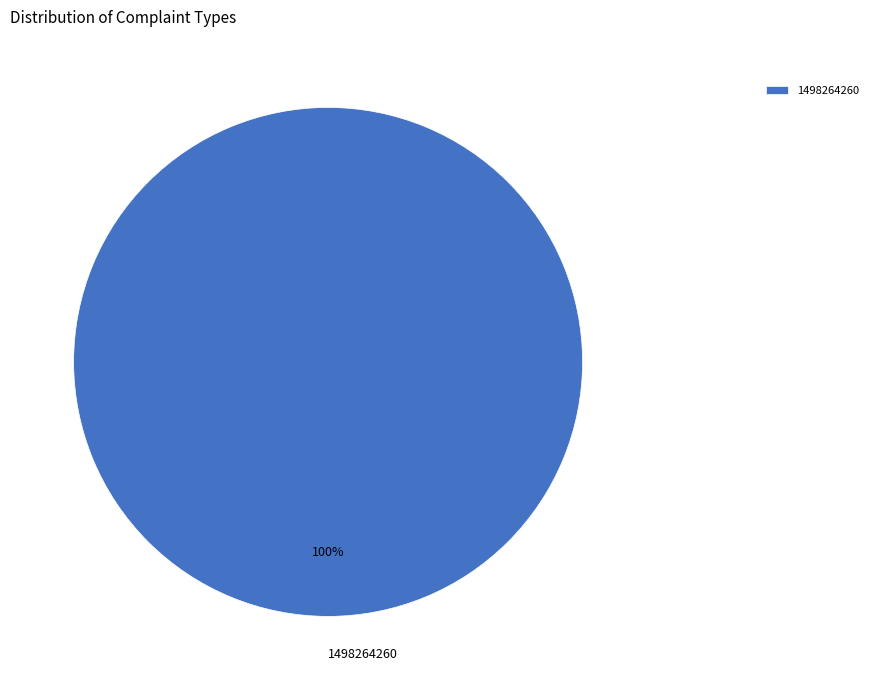

How many slices are in this pie chart?

1